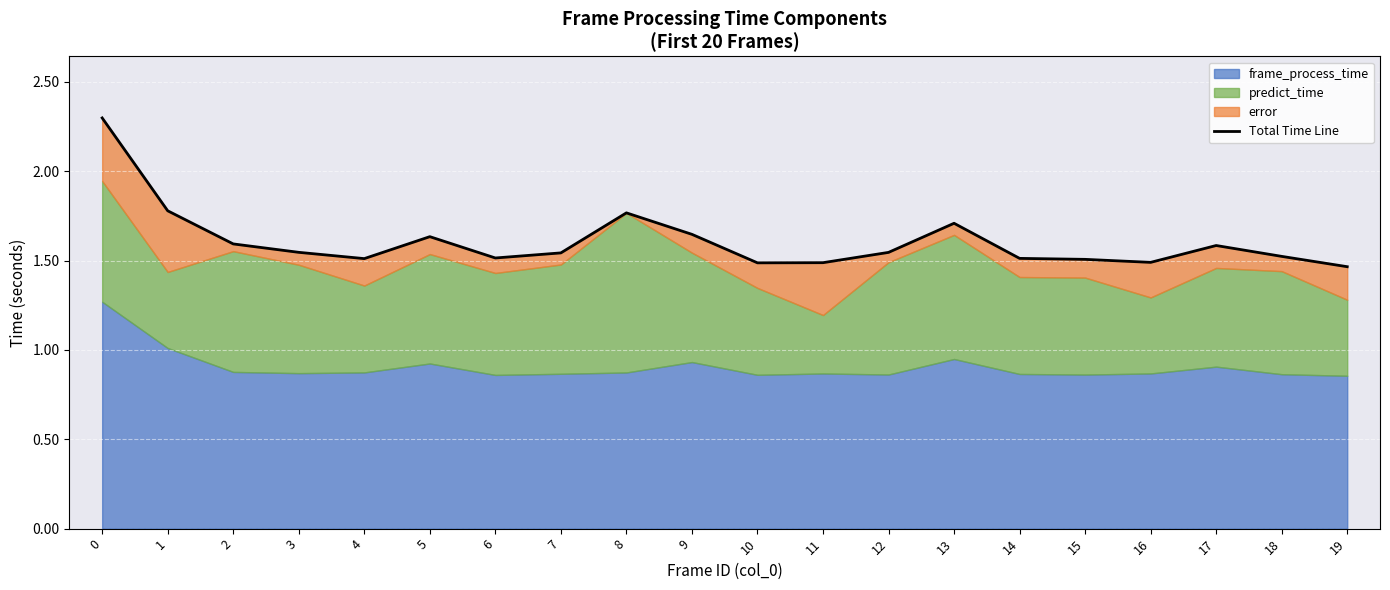

What is the difference between the maximum and minimum values?

0.8